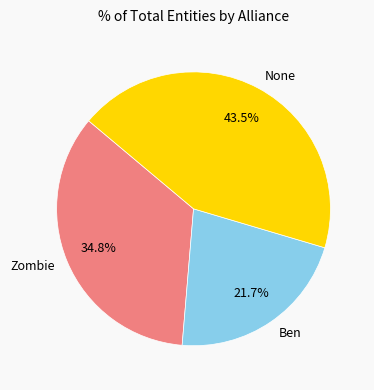

To the nearest percent, what is the average slice percentage?

33%